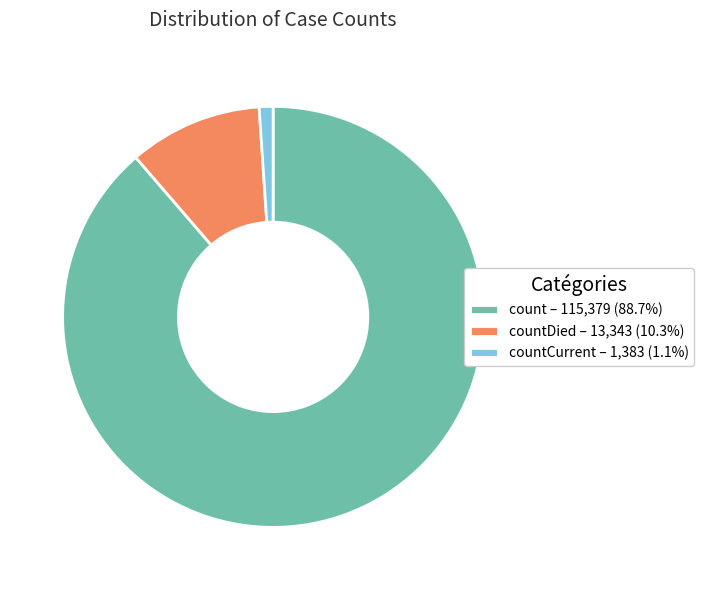

Count the number of slices in the pie.

3